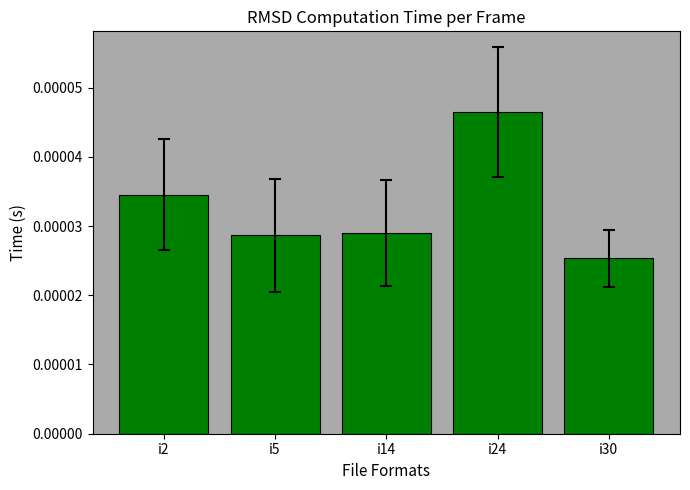

Which label corresponds to the largest value in the chart?

i24